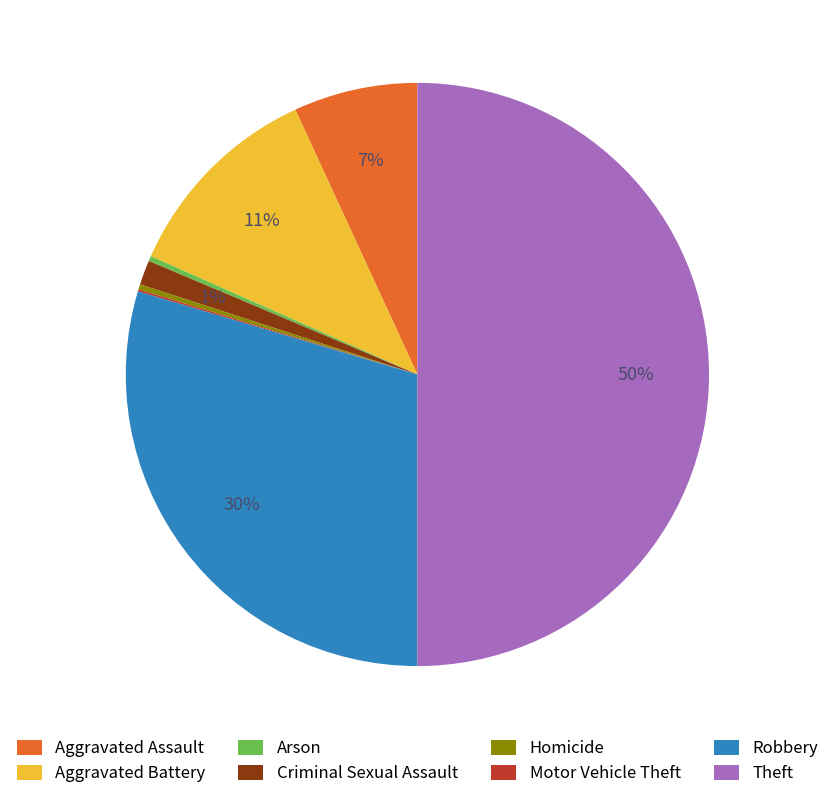

What percentage is the Criminal Sexual Assault slice, to the nearest percent?

1%